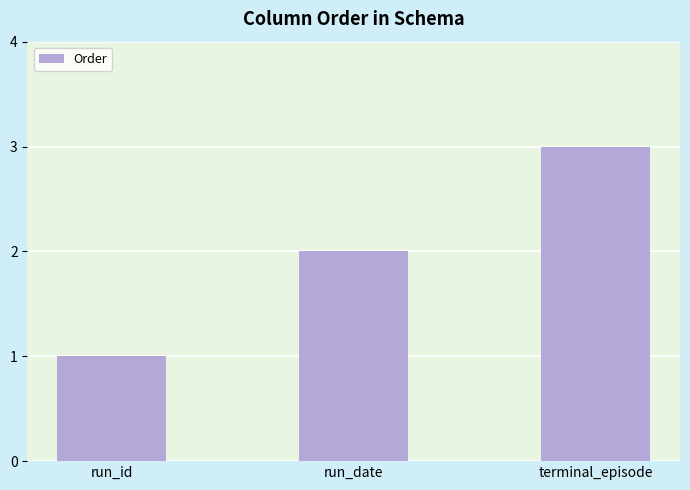

The chart shows a value of 2 at run_date. True or false?

True